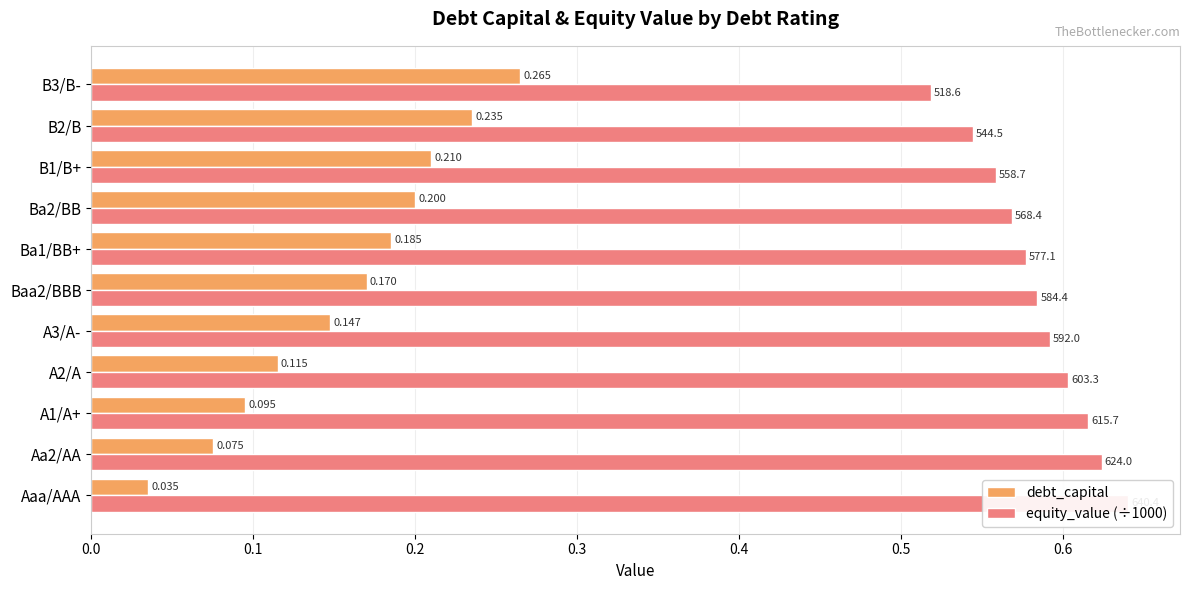

What is the sum of all equity_value (÷1000) values?

6.4